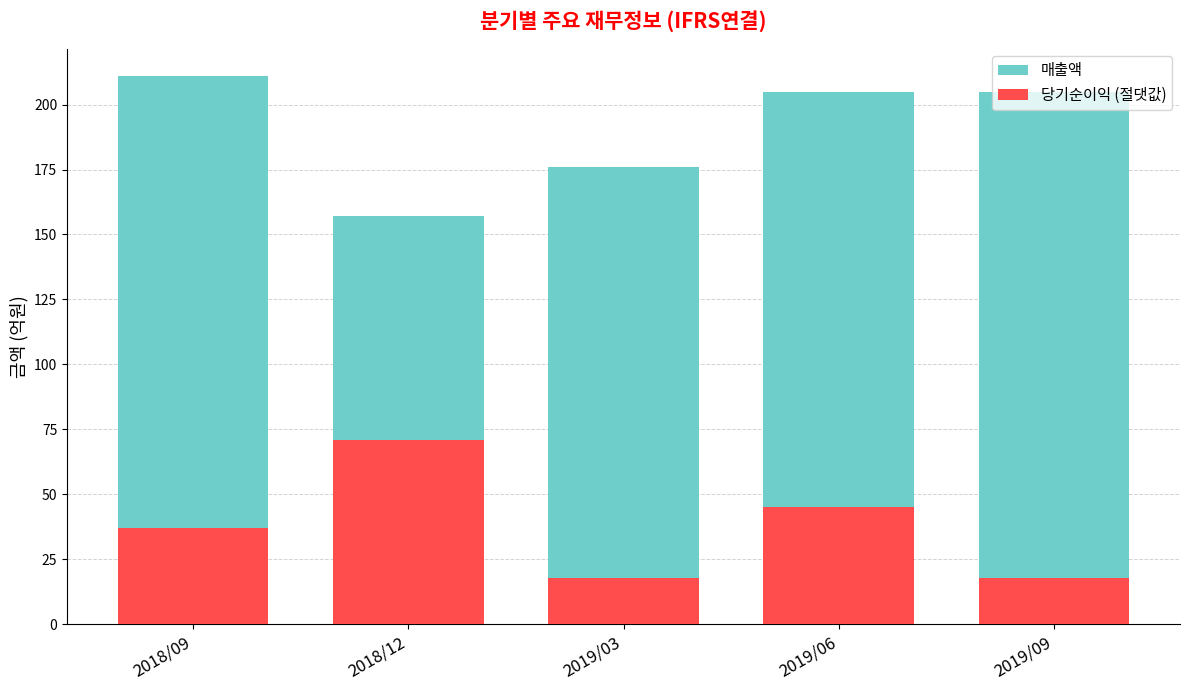

Where is 당기순이익 (절댓값) nearest to the value 44?

2019/06